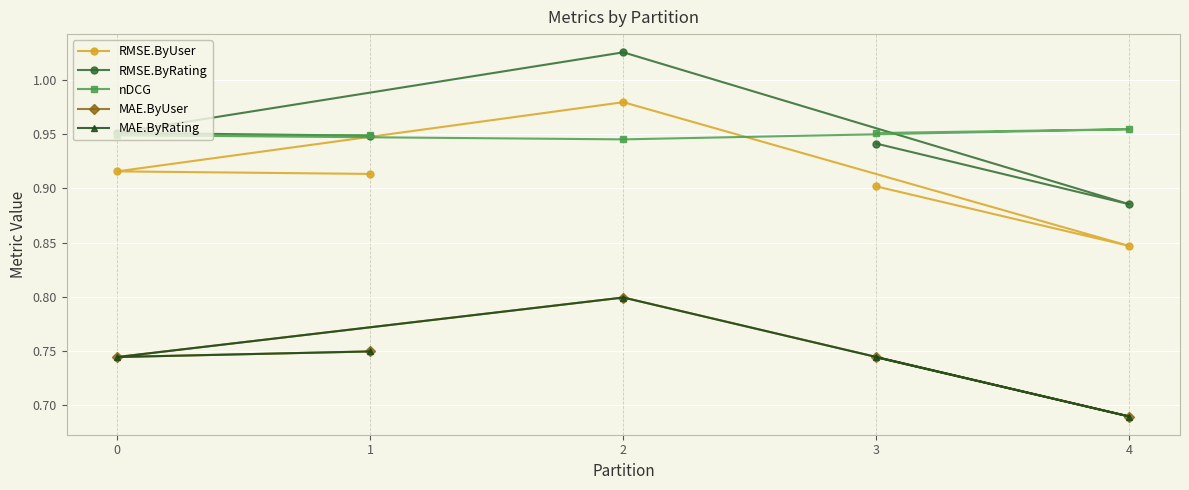

True or false: nDCG has a value of 1.4 at 0.

False